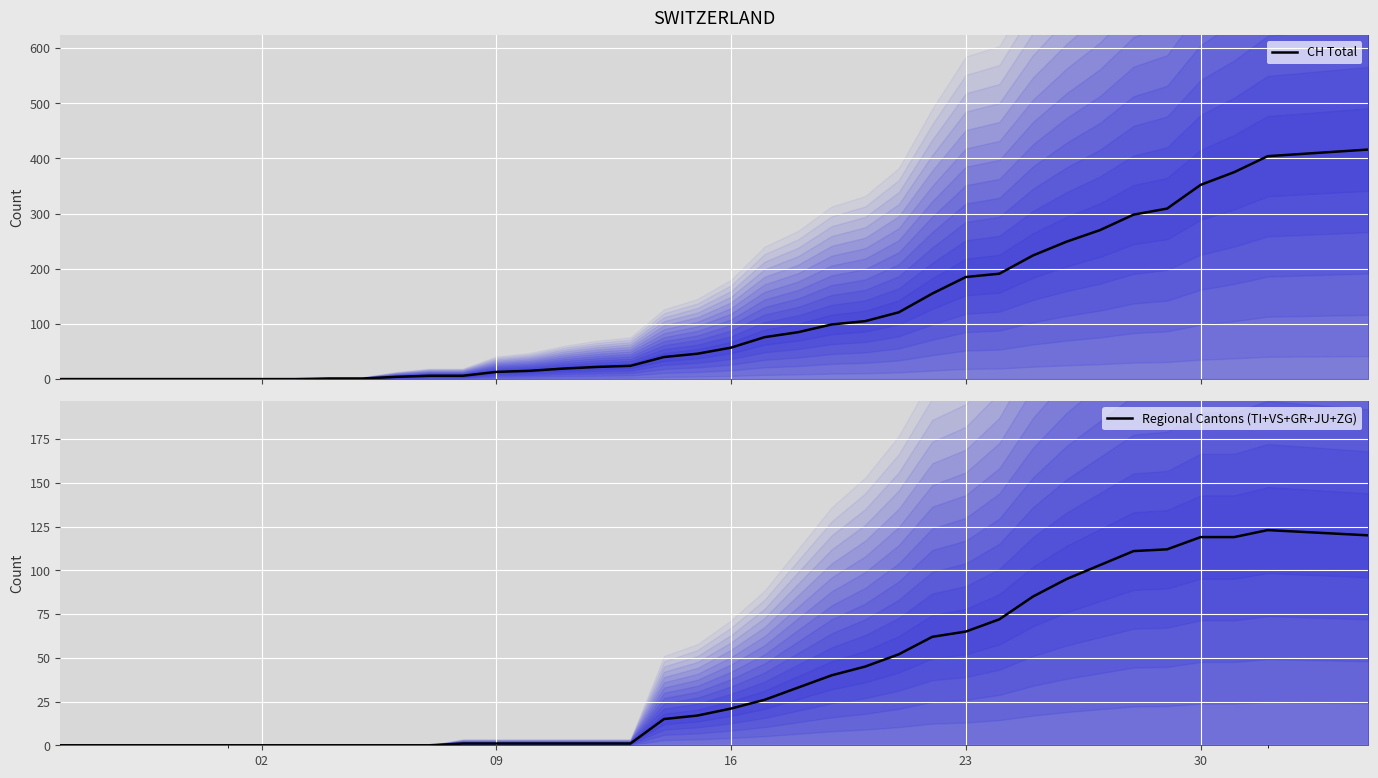

True or false: Regional Cantons (TI+VS+GR+JU+ZG) has a value of 119 at 30.

True